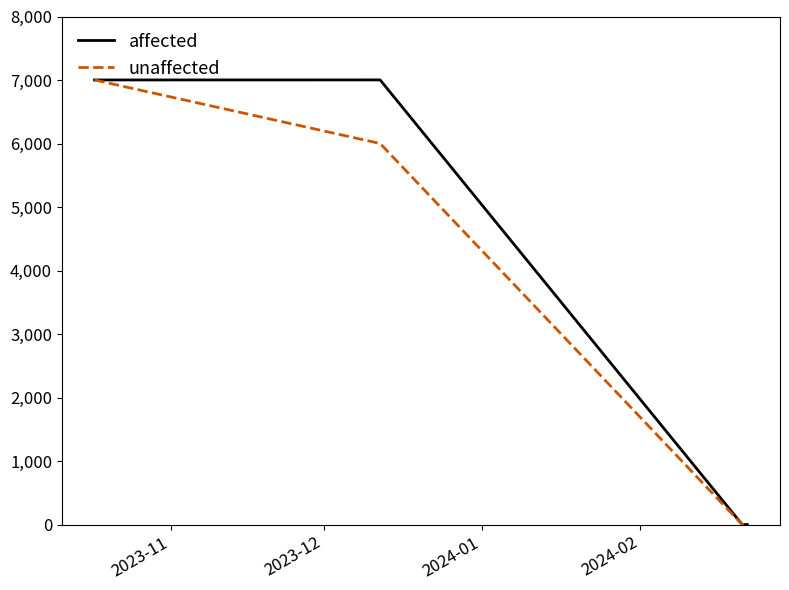

How many lines are shown in the chart?

2